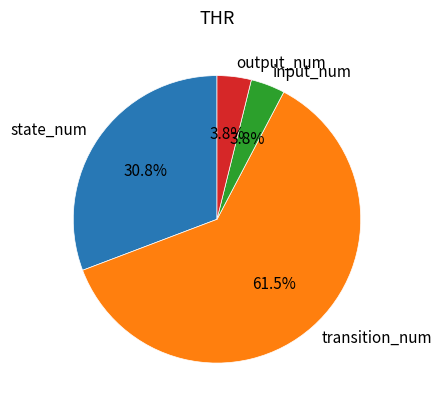

To the nearest percent, what is the difference between the input_num and transition_num slice percentages?

58%